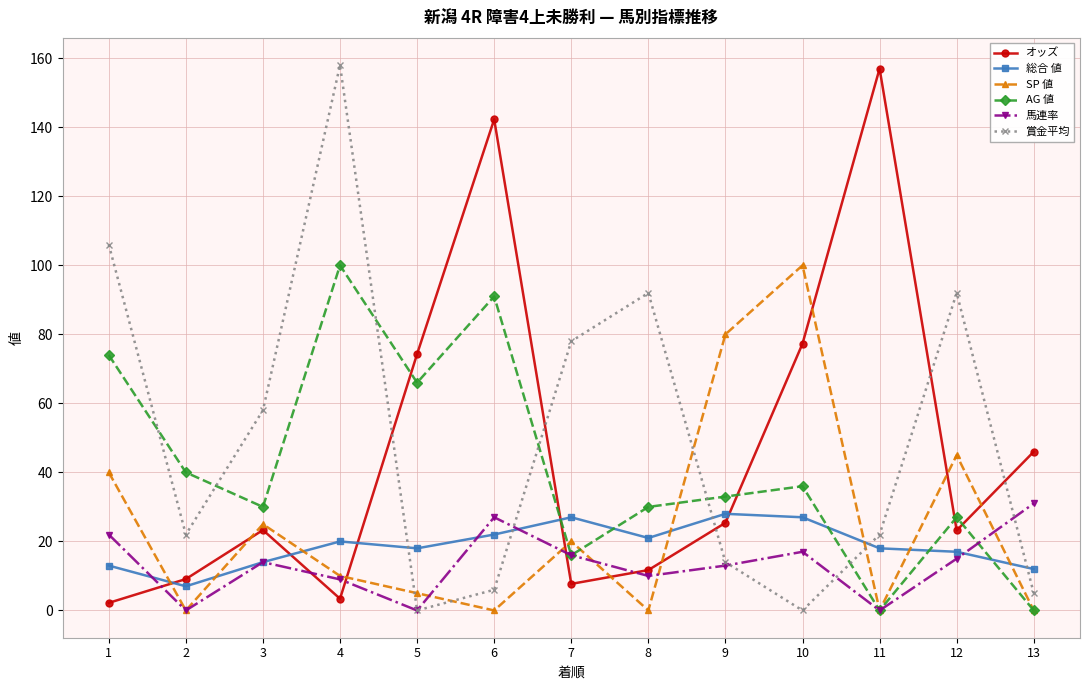

How many times do 馬連率 and オッズ cross each other?

5